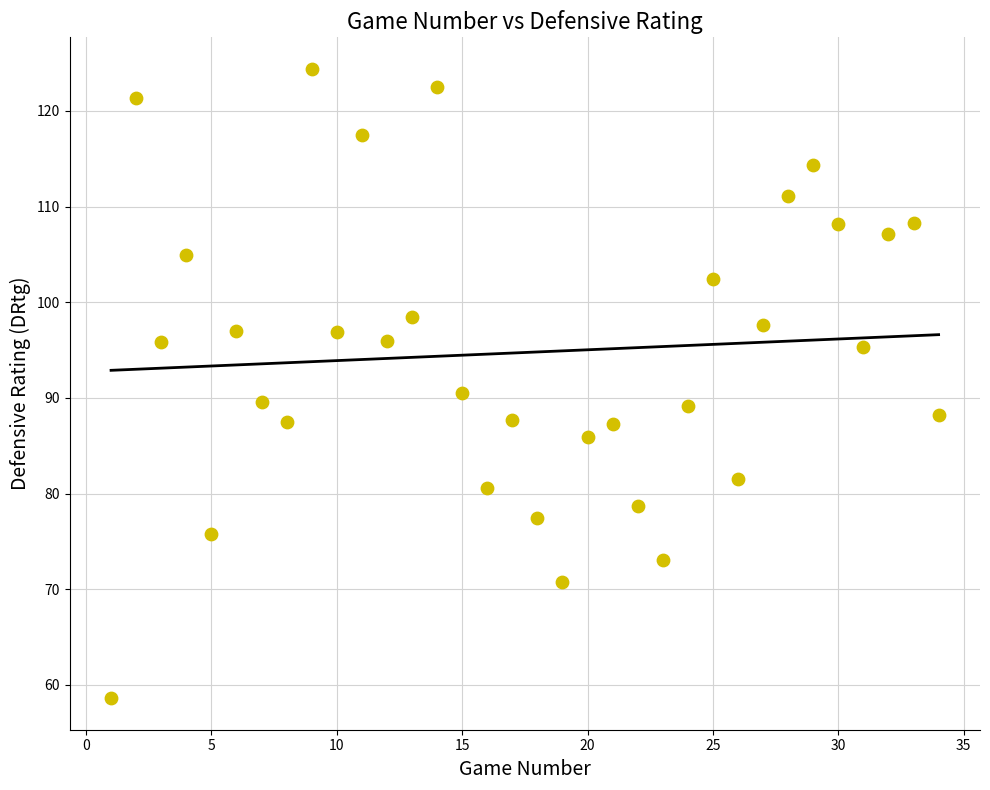

What is the range of X values (max minus min)?

33.0